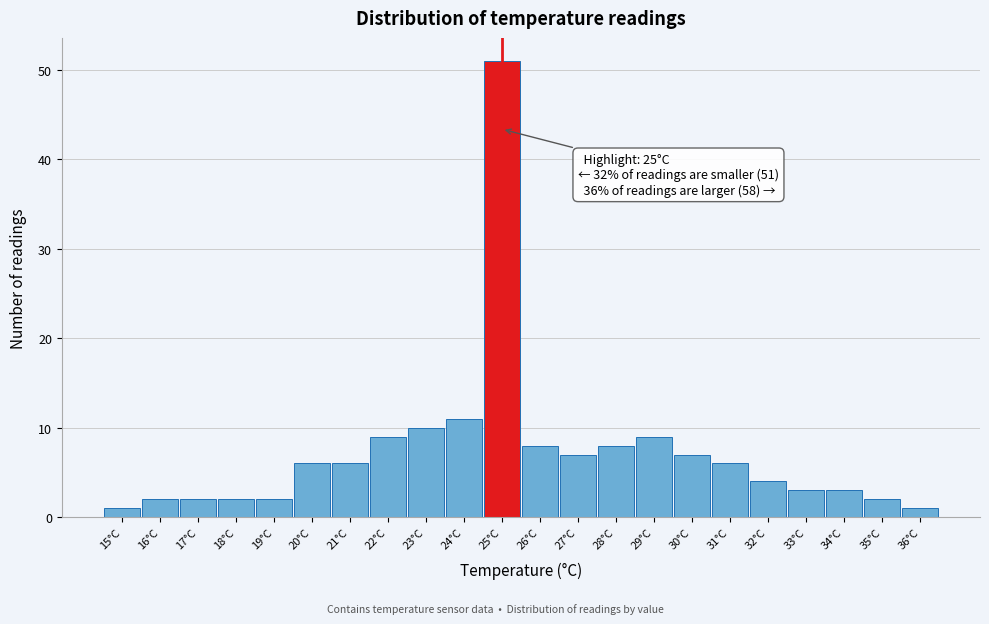

Over which range of the x-axis is the bar tallest?

24.5 to 25.5